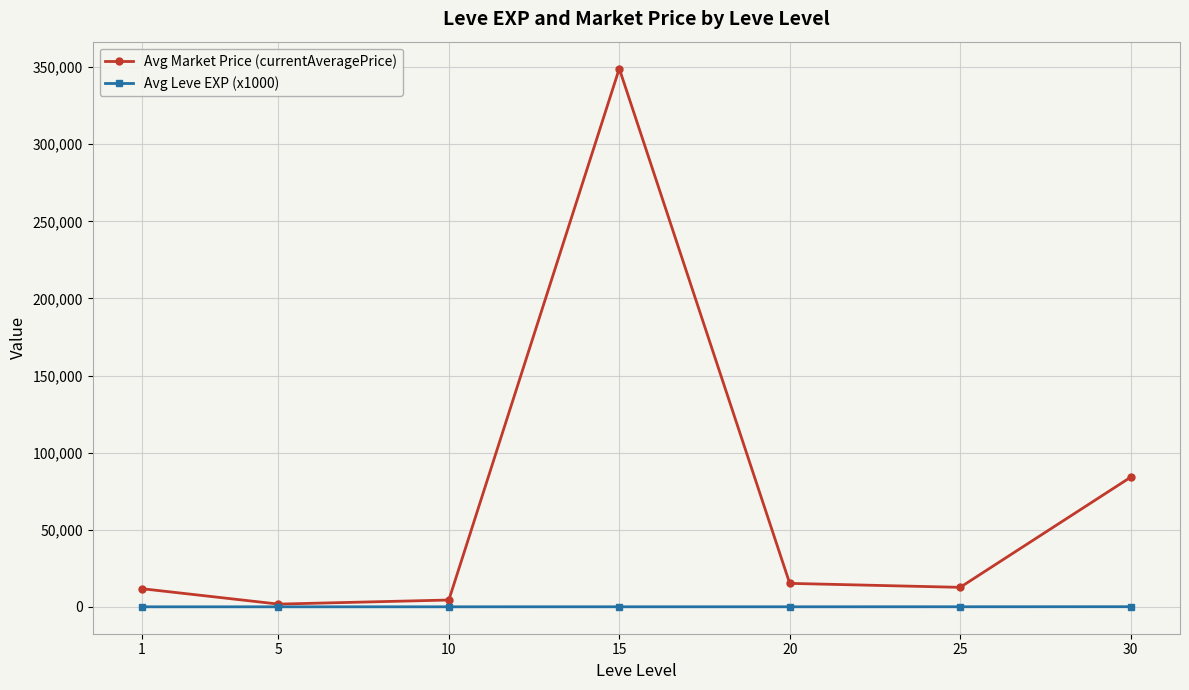

True or false: Avg Market Price (currentAveragePrice) has a value of 15208.0 at 20.

True